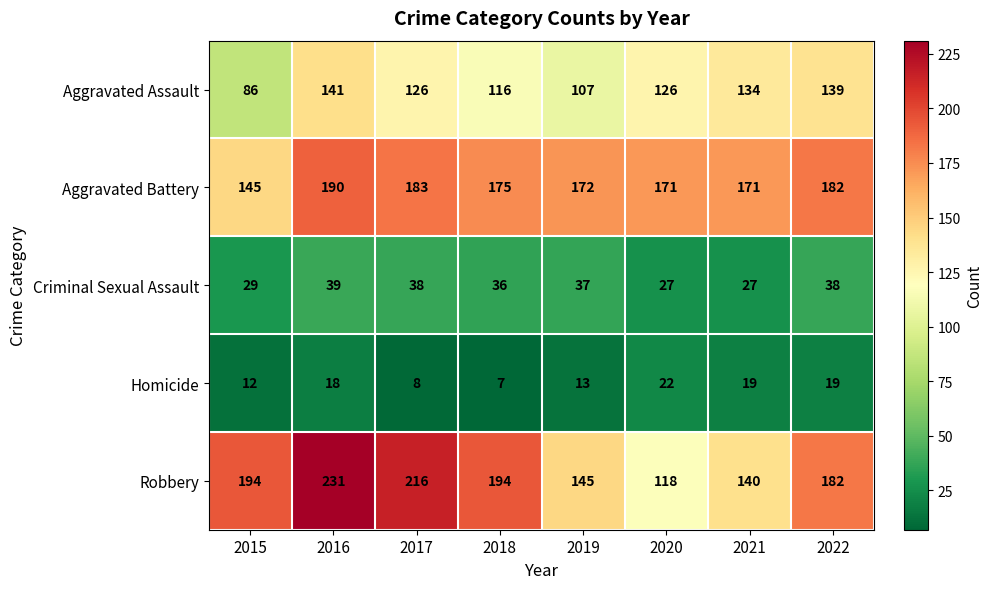

Between 2018 and 2020, which series saw the biggest shift?

Robbery